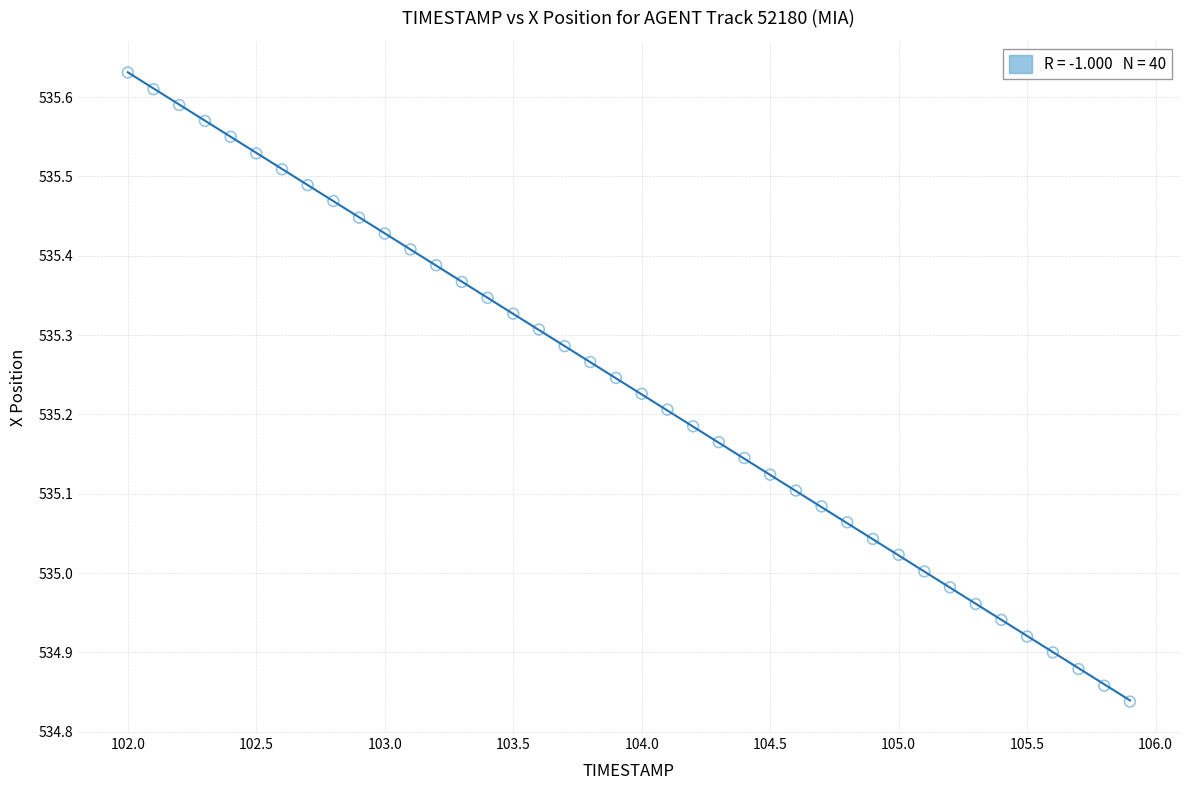

What is the range of Y values (max minus min)?

0.8